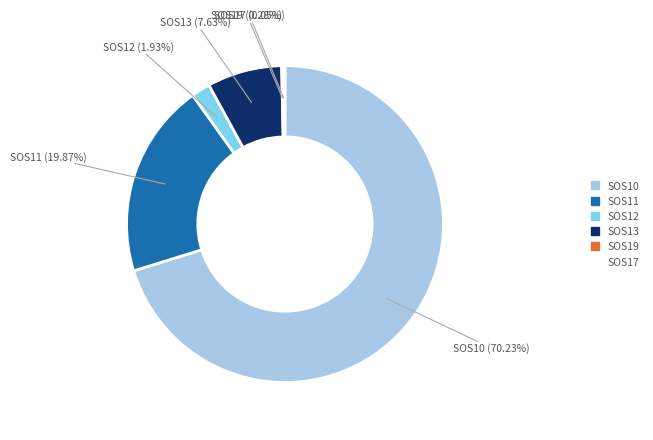

To the nearest percent, what portion does SOS13 represent?

8%